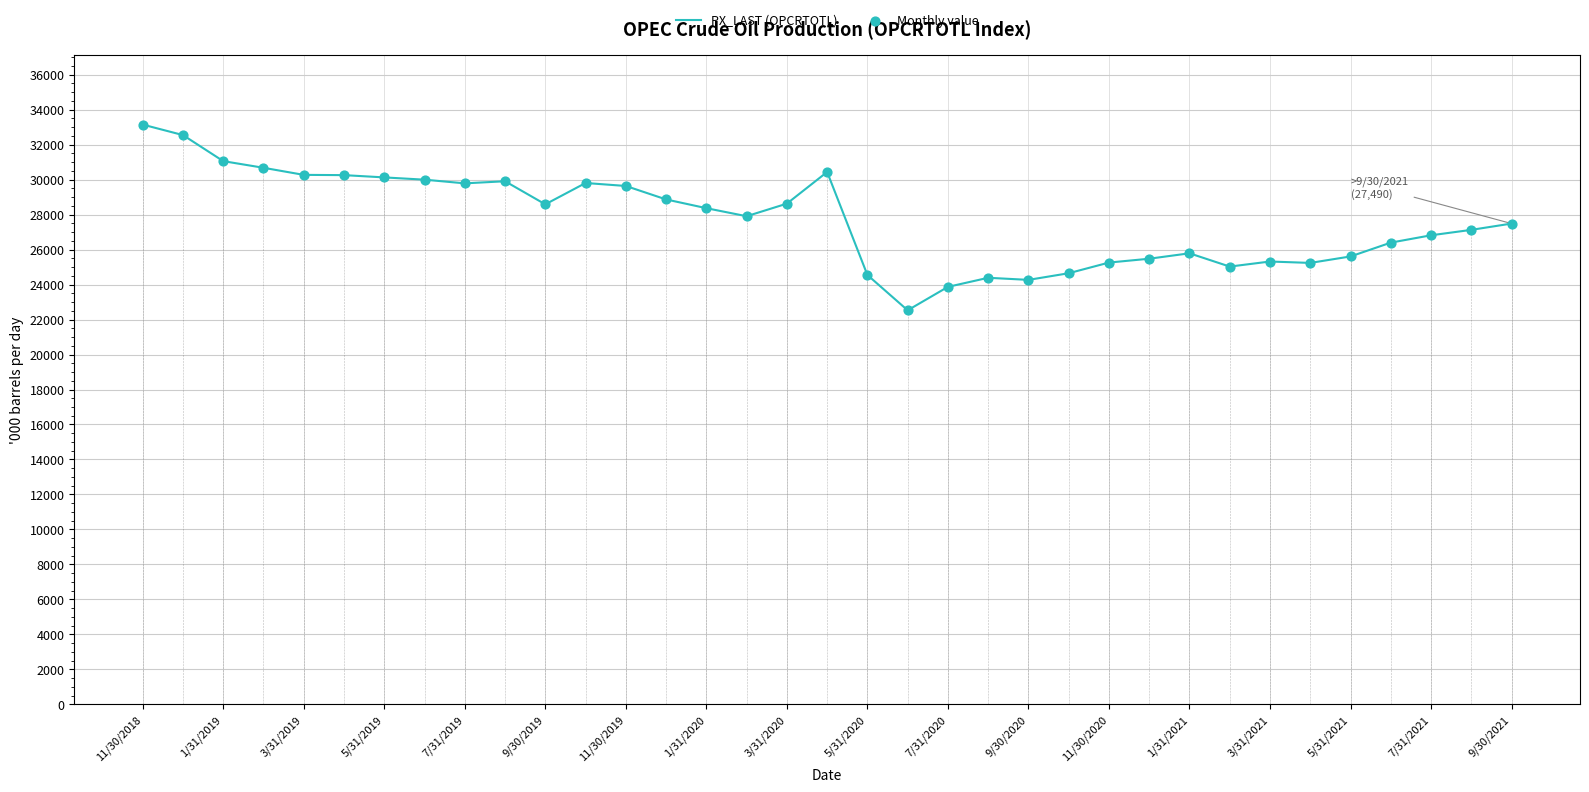

What is the maximum value shown in the chart?

33150